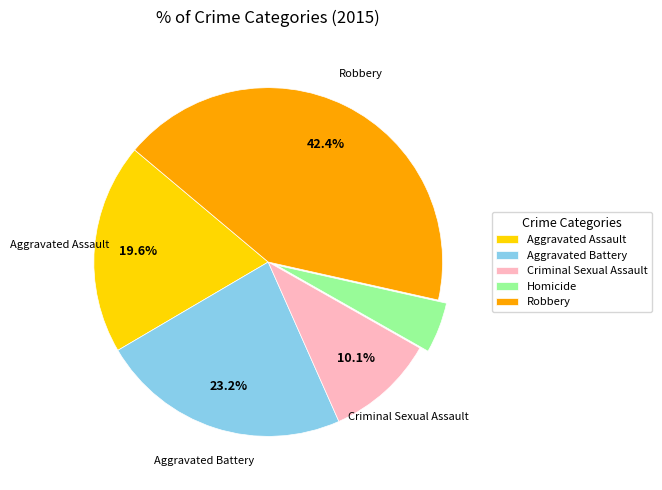

True or false: Criminal Sexual Assault accounts for 10% of the total.

True